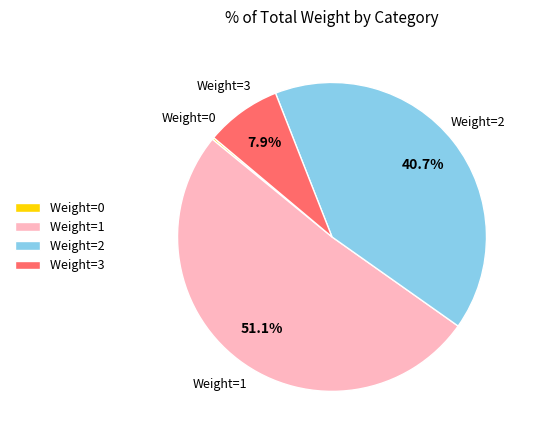

Combined, what portion of the pie is Weight=2 and Weight=1?

91.9%